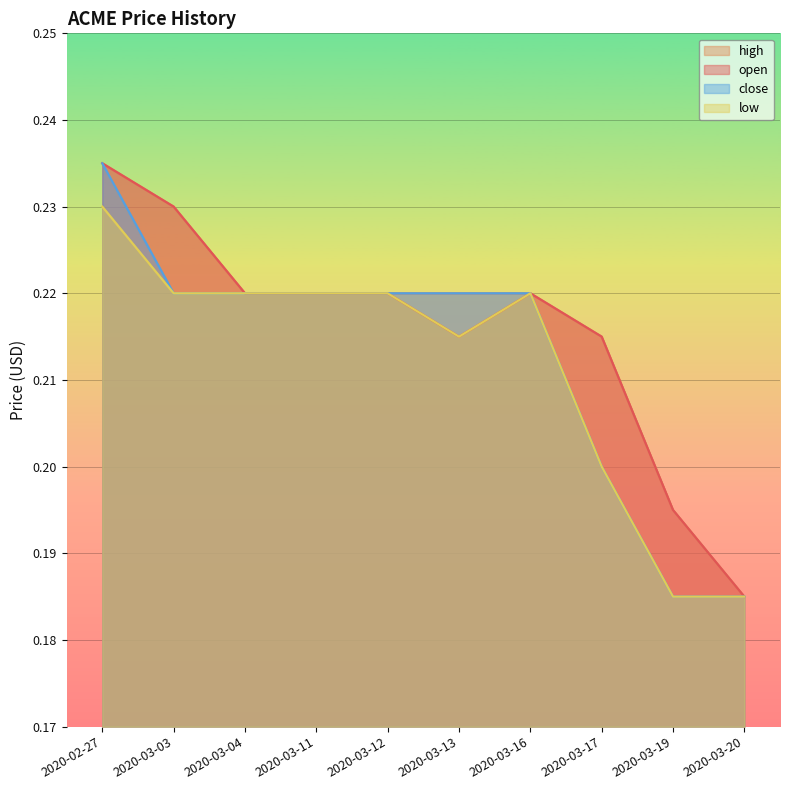

True or false: open and high intersect in this chart.

False